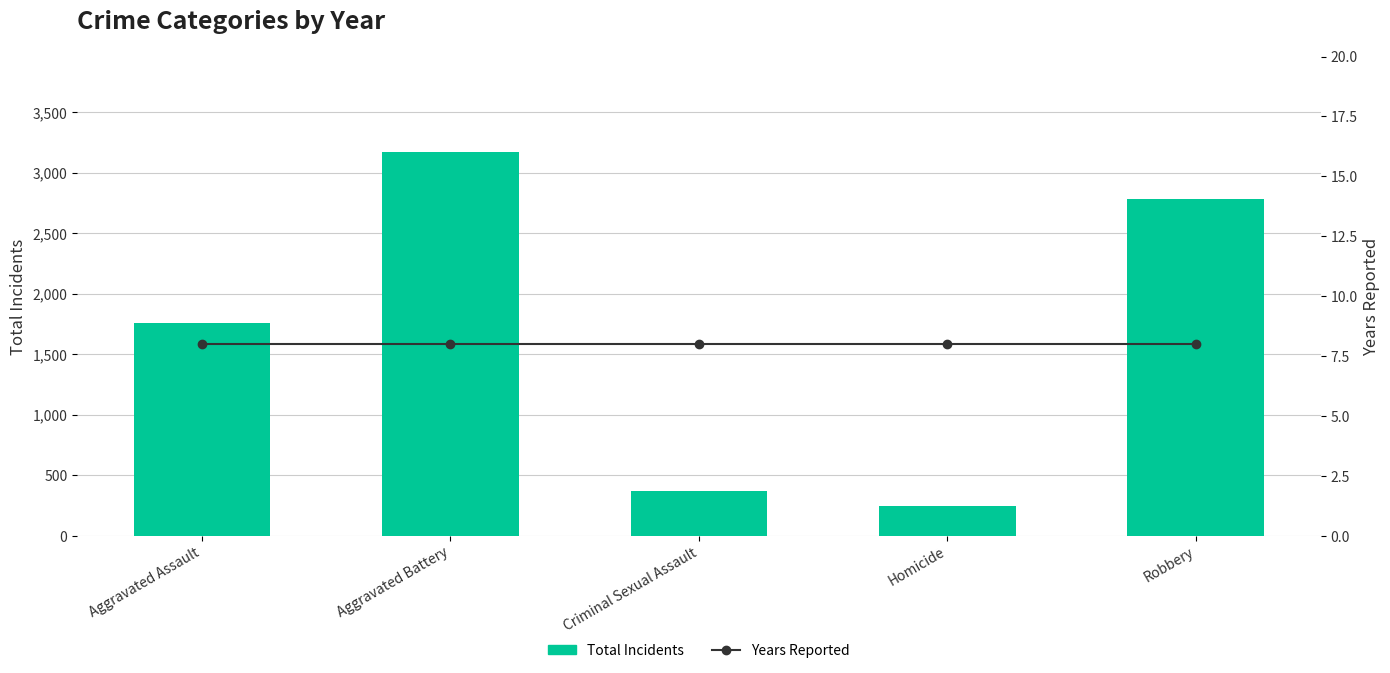

Reading right to left, transcribe all the data shown in this chart.

Total Incidents: 2782	248	366	3167	1760
Years Reported: 8	8	8	8	8